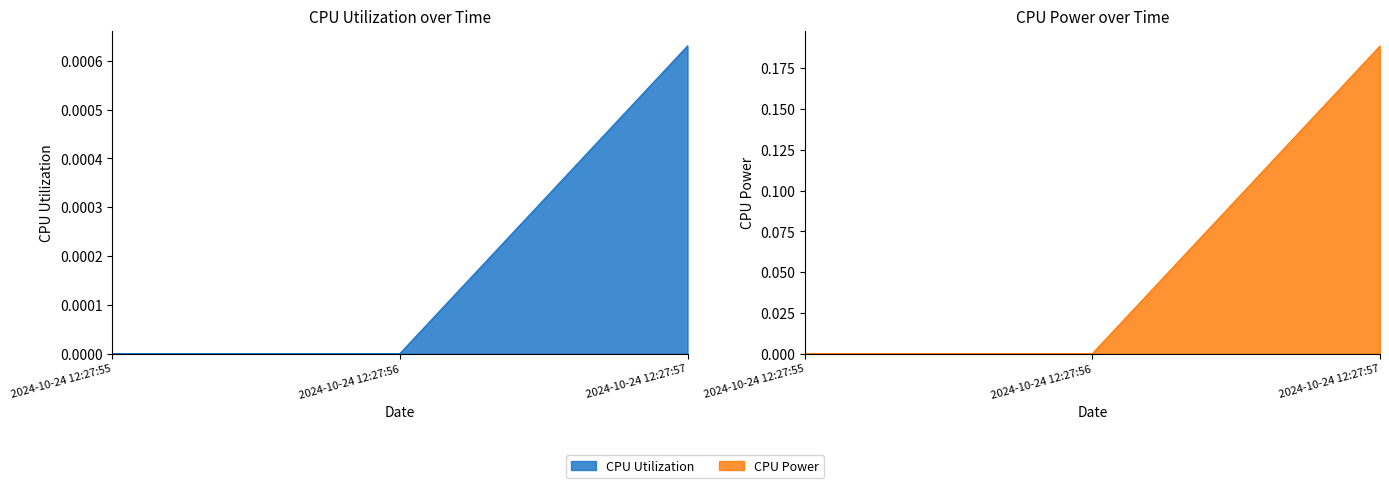

How many CPU Utilization values are between 0 and 1?

3